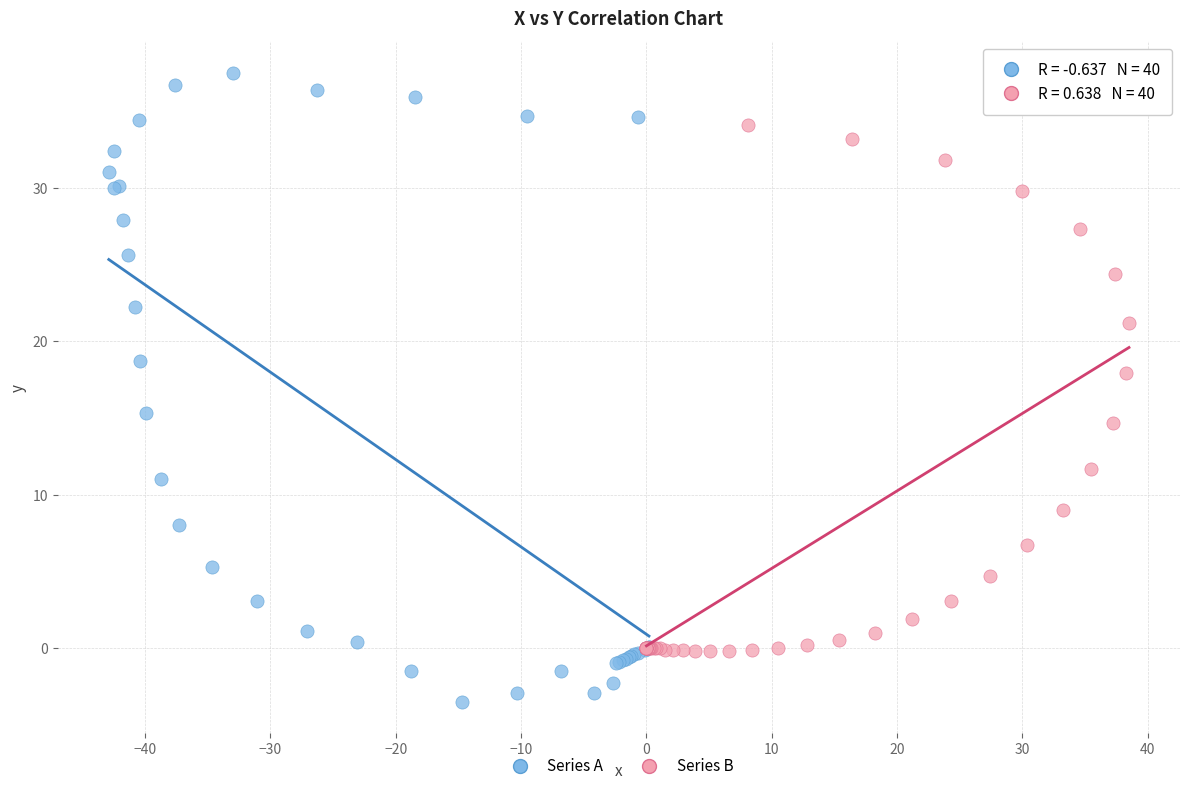

Which series reaches the minimum Y coordinate?

Series A